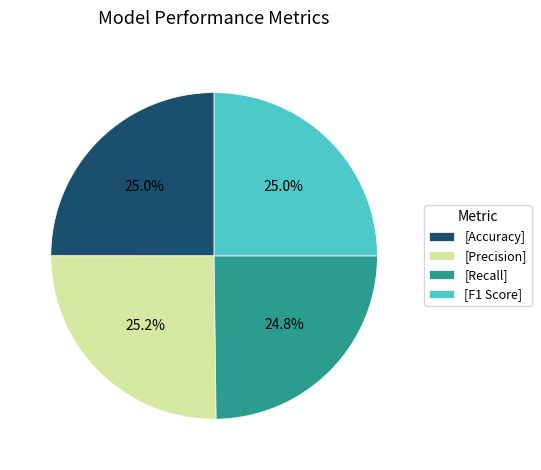

How many segments does this pie chart have?

4